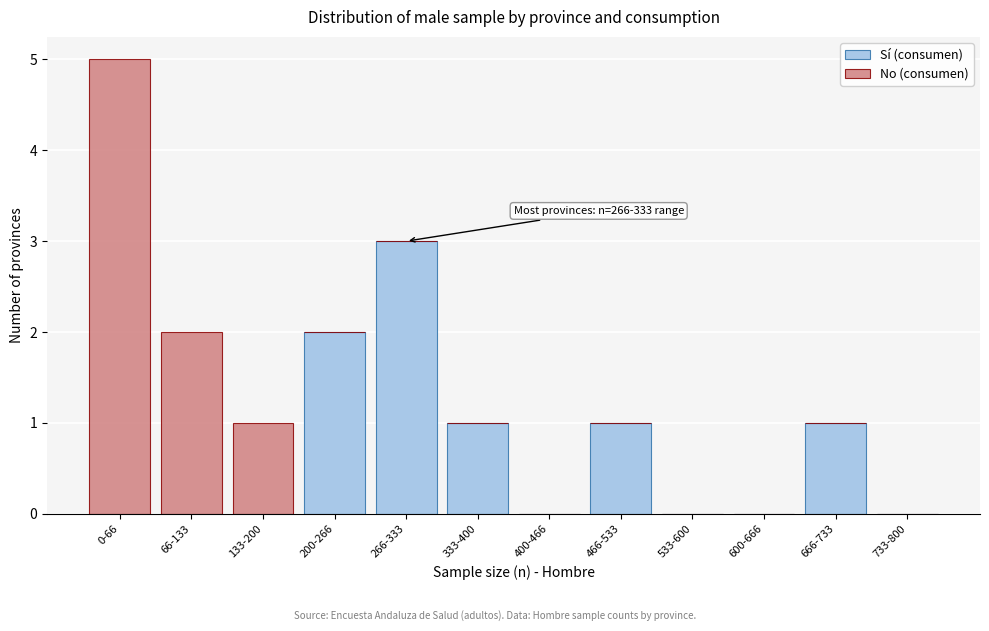

Reading right to left, transcribe the values for Sí (consumen).

733-800=0	666-733=1	600-666=0	533-600=0	466-533=1	400-466=0	333-400=1	266-333=3	200-266=2	133-200=0	66-133=0	0-66=0